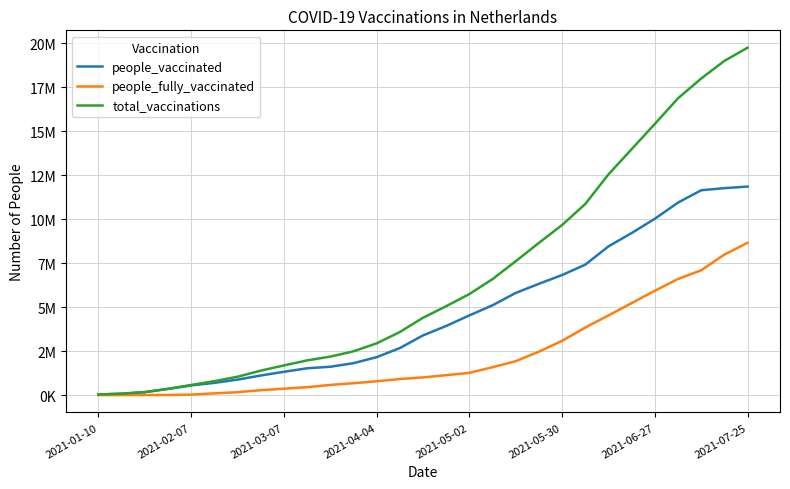

Does the chart have visible grid lines?

Yes